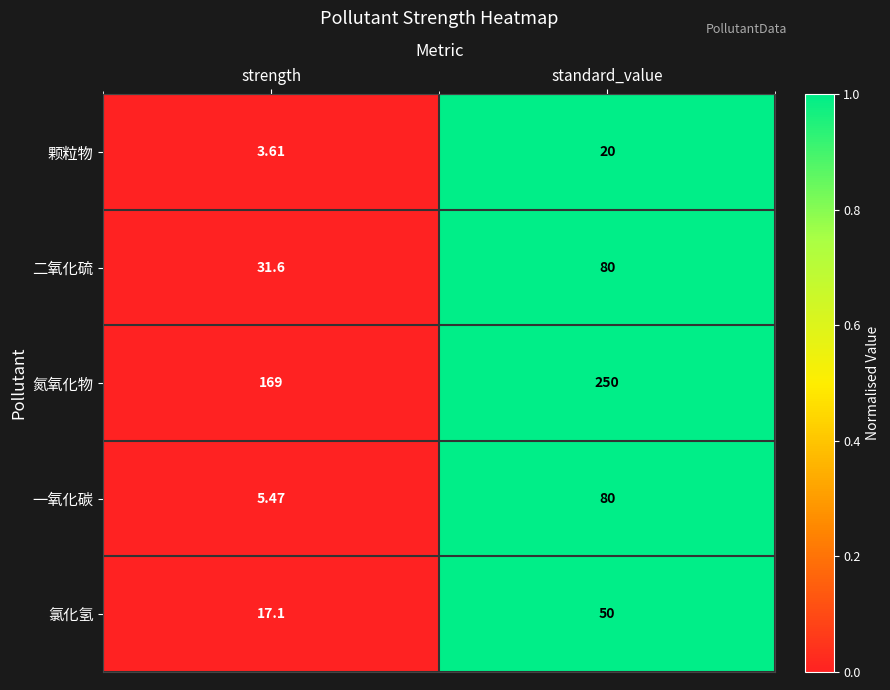

Which series changed the most between strength and standard_value?

氮氧化物